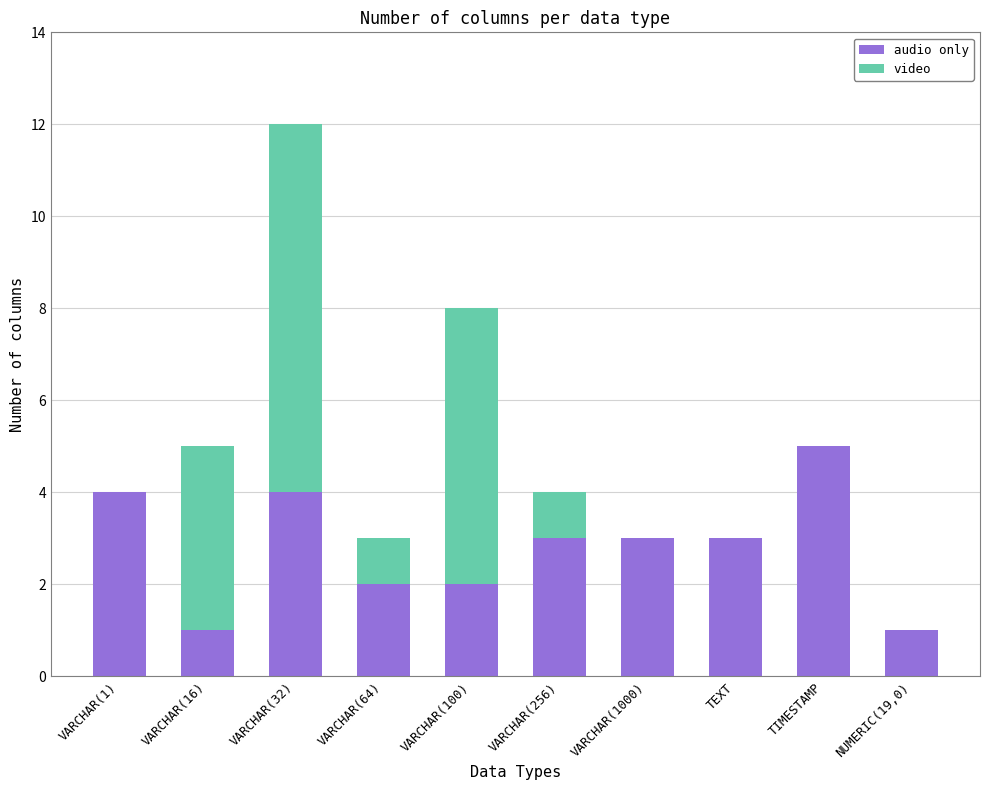

What is the maximum value for audio only?

5